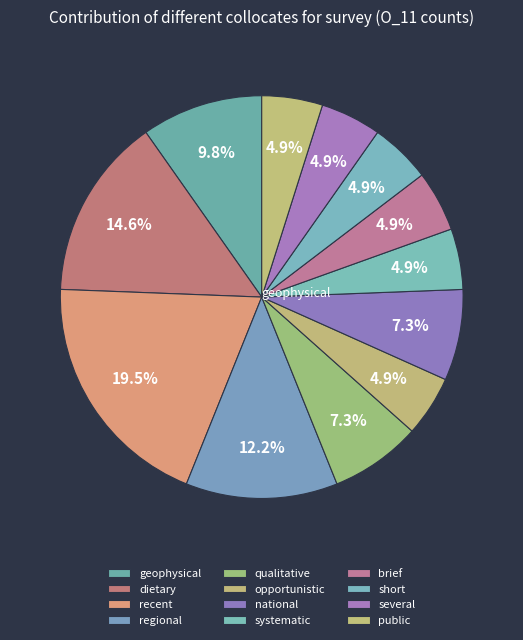

Count the number of slices in the pie.

12